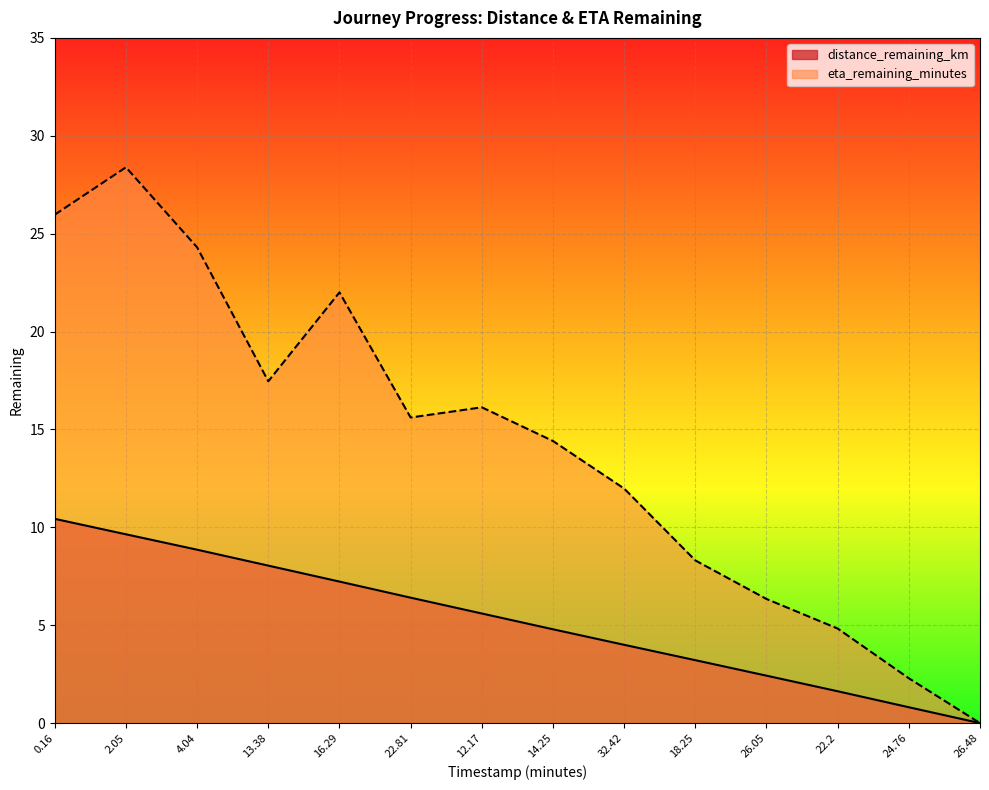

How many lines are shown in the chart?

2